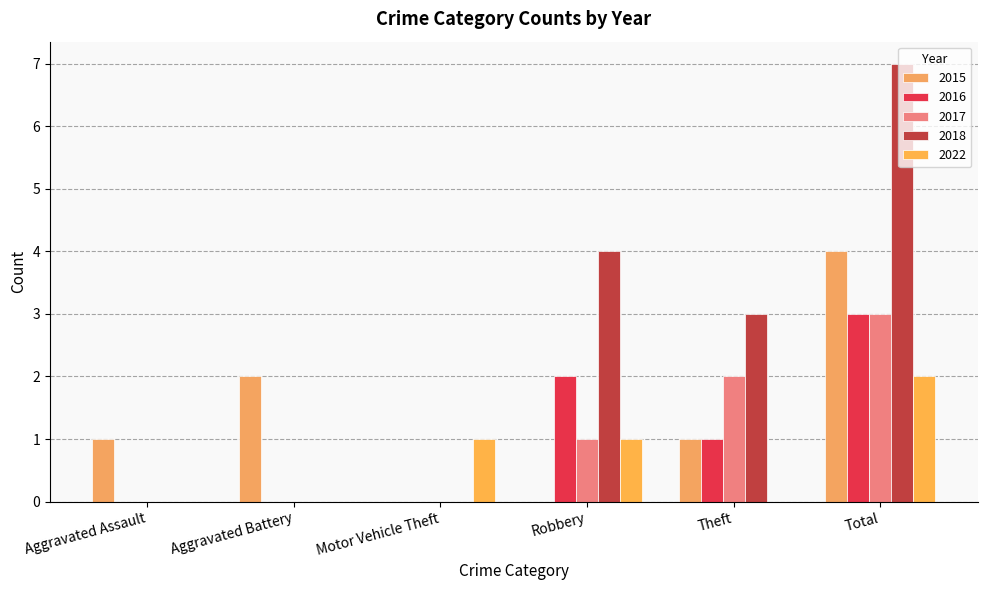

Are the bars grouped side by side (vs. stacked)?

Yes